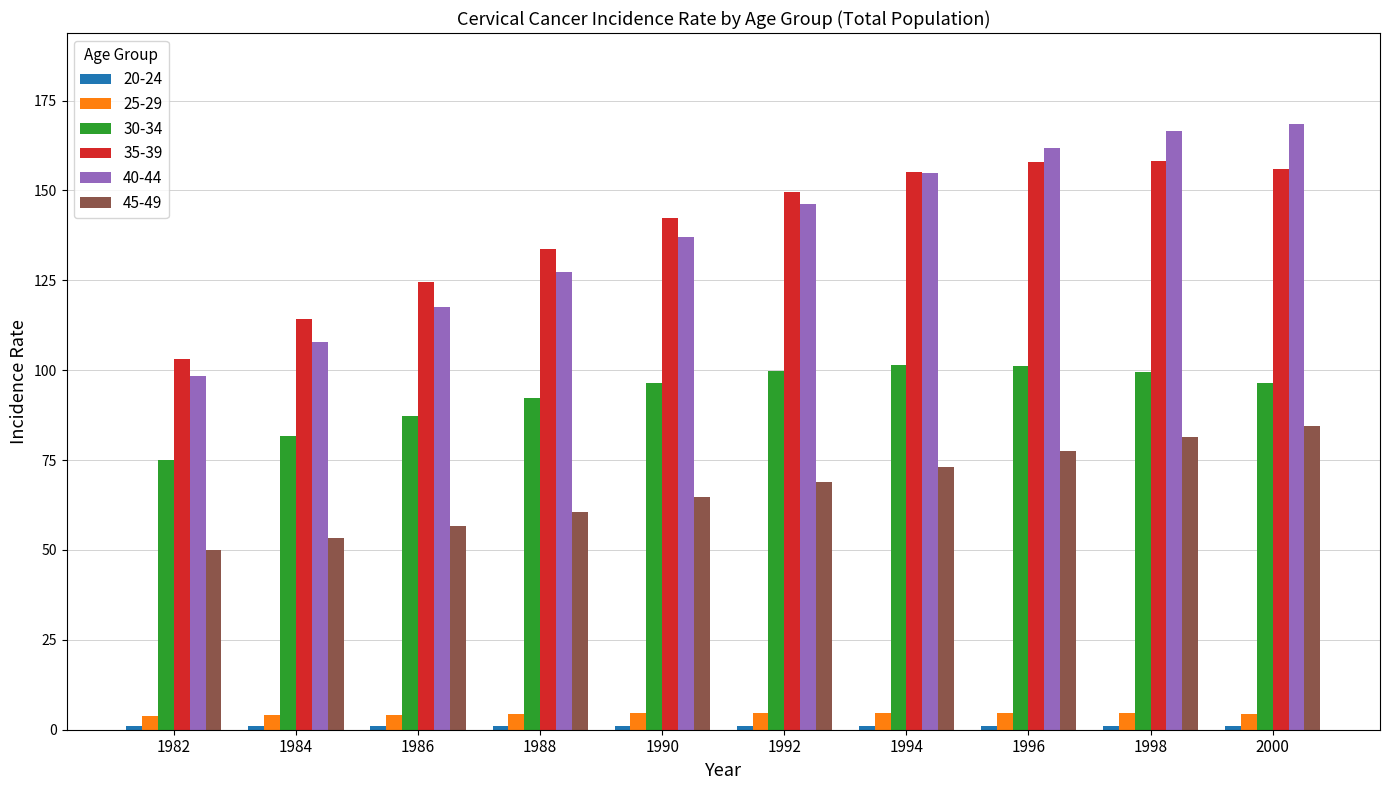

What is the minimum value shown in the chart?

0.9